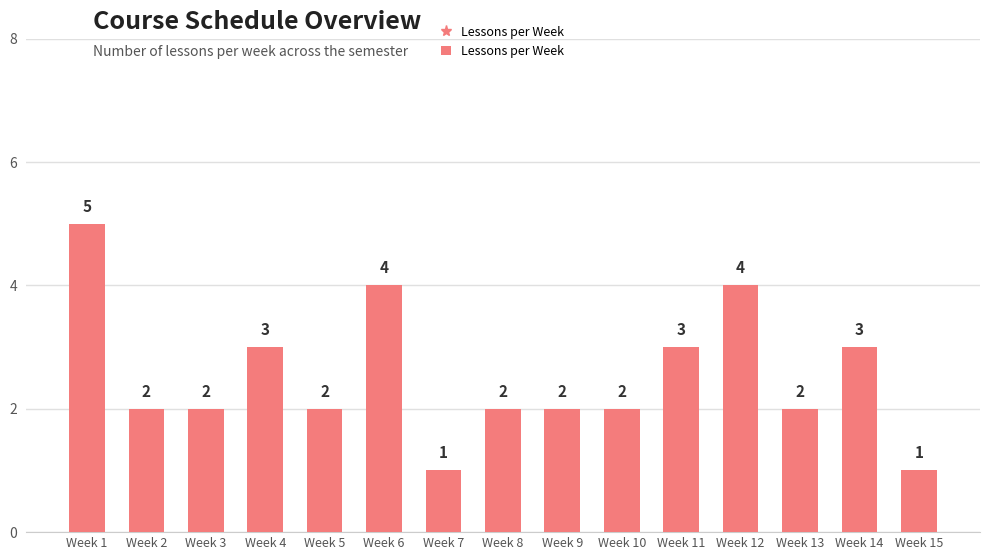

How many values are below 2?

2